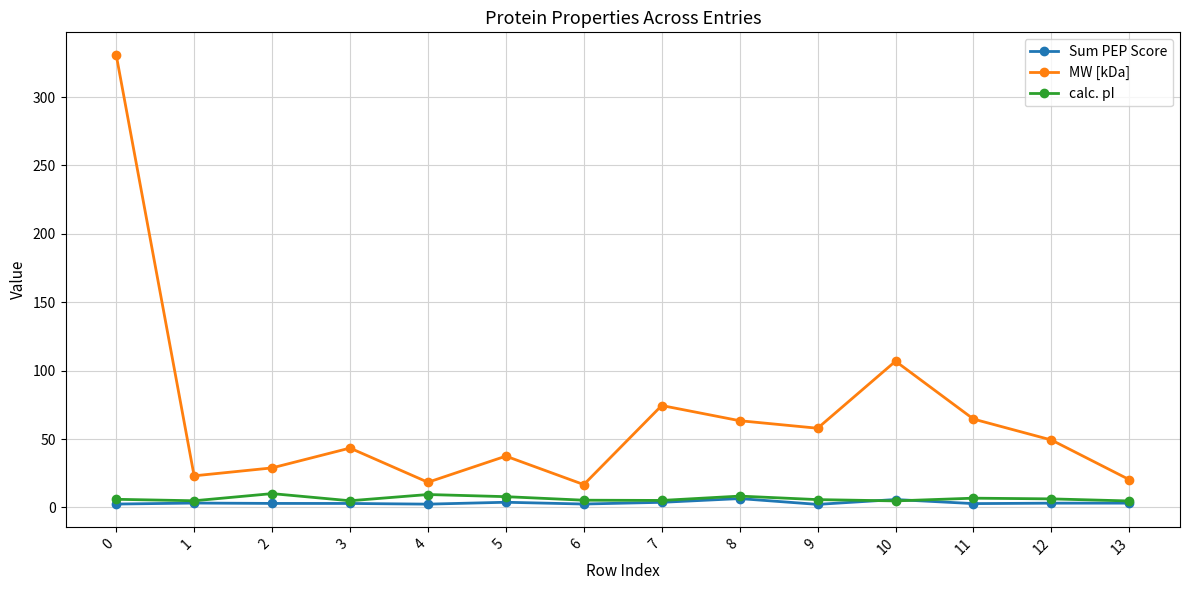

True or false: calc. pI has a value of 5.7 at 9.

True